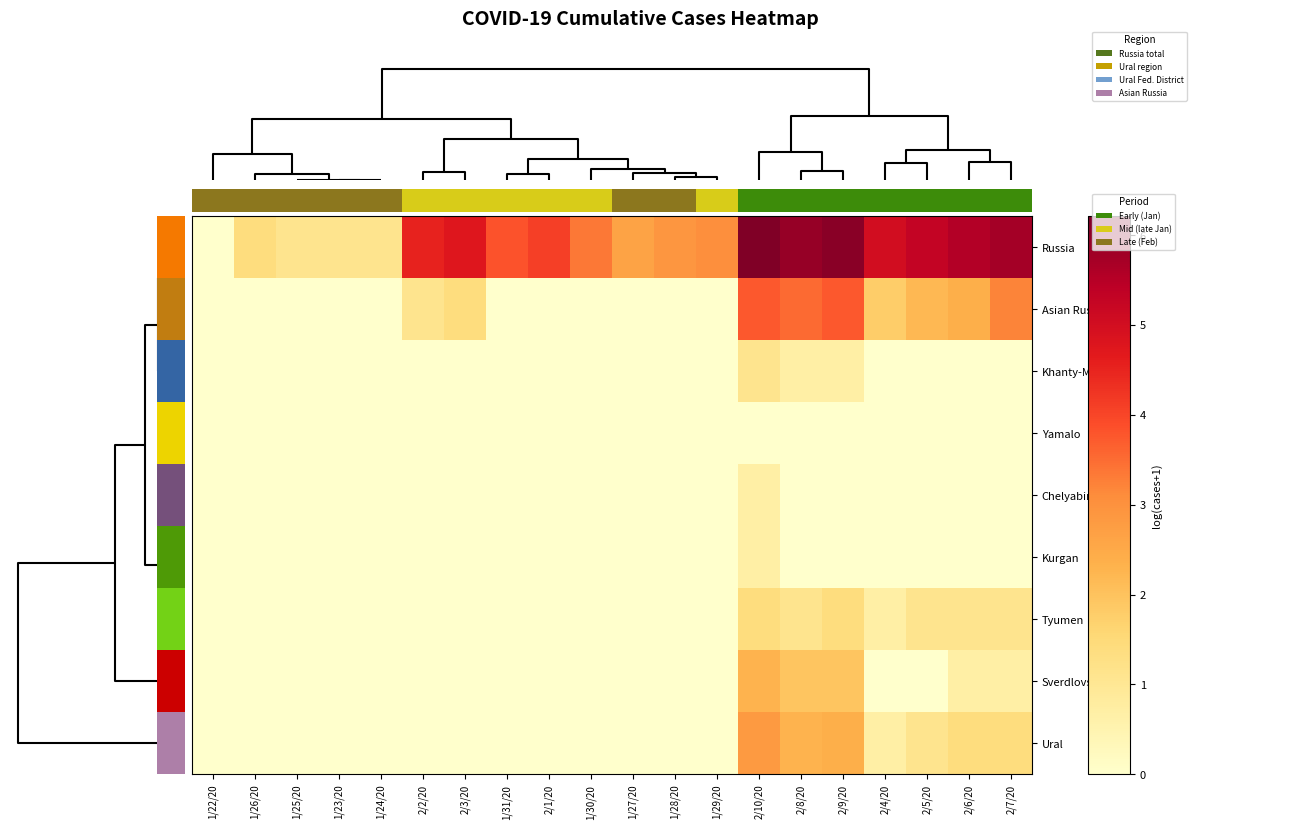

Reading left to right, what are all the values shown in this chart?

Russia: 1/22/20=0.0	1/26/20=1.4	1/25/20=1.1	1/23/20=1.1	1/24/20=1.1	2/2/20=4.5	2/3/20=4.7	1/31/20=3.8	2/1/20=4.1	1/30/20=3.4	1/27/20=2.6	1/28/20=2.9	1/29/20=3.0	2/10/20=6.2	2/8/20=5.9	2/9/20=6.1	2/4/20=5.0	2/5/20=5.3	2/6/20=5.5	2/7/20=5.7
Asian Russia: 1/22/20=0.0	1/26/20=0.0	1/25/20=0.0	1/23/20=0.0	1/24/20=0.0	2/2/20=1.1	2/3/20=1.4	1/31/20=0.0	2/1/20=0.0	1/30/20=0.0	1/27/20=0.0	1/28/20=0.0	1/29/20=0.0	2/10/20=3.7	2/8/20=3.5	2/9/20=3.7	2/4/20=1.8	2/5/20=2.2	2/6/20=2.4	2/7/20=3.2
Khanty-Mansi: 1/22/20=0.0	1/26/20=0.0	1/25/20=0.0	1/23/20=0.0	1/24/20=0.0	2/2/20=0.0	2/3/20=0.0	1/31/20=0.0	2/1/20=0.0	1/30/20=0.0	1/27/20=0.0	1/28/20=0.0	1/29/20=0.0	2/10/20=1.1	2/8/20=0.7	2/9/20=0.7	2/4/20=0.0	2/5/20=0.0	2/6/20=0.0	2/7/20=0.0
Yamalo: 1/22/20=0.0	1/26/20=0.0	1/25/20=0.0	1/23/20=0.0	1/24/20=0.0	2/2/20=0.0	2/3/20=0.0	1/31/20=0.0	2/1/20=0.0	1/30/20=0.0	1/27/20=0.0	1/28/20=0.0	1/29/20=0.0	2/10/20=0.0	2/8/20=0.0	2/9/20=0.0	2/4/20=0.0	2/5/20=0.0	2/6/20=0.0	2/7/20=0.0
Chelyabinsk: 1/22/20=0.0	1/26/20=0.0	1/25/20=0.0	1/23/20=0.0	1/24/20=0.0	2/2/20=0.0	2/3/20=0.0	1/31/20=0.0	2/1/20=0.0	1/30/20=0.0	1/27/20=0.0	1/28/20=0.0	1/29/20=0.0	2/10/20=0.7	2/8/20=0.0	2/9/20=0.0	2/4/20=0.0	2/5/20=0.0	2/6/20=0.0	2/7/20=0.0
Kurgan: 1/22/20=0.0	1/26/20=0.0	1/25/20=0.0	1/23/20=0.0	1/24/20=0.0	2/2/20=0.0	2/3/20=0.0	1/31/20=0.0	2/1/20=0.0	1/30/20=0.0	1/27/20=0.0	1/28/20=0.0	1/29/20=0.0	2/10/20=0.7	2/8/20=0.0	2/9/20=0.0	2/4/20=0.0	2/5/20=0.0	2/6/20=0.0	2/7/20=0.0
Tyumen: 1/22/20=0.0	1/26/20=0.0	1/25/20=0.0	1/23/20=0.0	1/24/20=0.0	2/2/20=0.0	2/3/20=0.0	1/31/20=0.0	2/1/20=0.0	1/30/20=0.0	1/27/20=0.0	1/28/20=0.0	1/29/20=0.0	2/10/20=1.4	2/8/20=1.1	2/9/20=1.4	2/4/20=0.7	2/5/20=1.1	2/6/20=1.1	2/7/20=1.1
Sverdlovsk: 1/22/20=0.0	1/26/20=0.0	1/25/20=0.0	1/23/20=0.0	1/24/20=0.0	2/2/20=0.0	2/3/20=0.0	1/31/20=0.0	2/1/20=0.0	1/30/20=0.0	1/27/20=0.0	1/28/20=0.0	1/29/20=0.0	2/10/20=2.3	2/8/20=1.9	2/9/20=1.9	2/4/20=0.0	2/5/20=0.0	2/6/20=0.7	2/7/20=0.7
Ural: 1/22/20=0.0	1/26/20=0.0	1/25/20=0.0	1/23/20=0.0	1/24/20=0.0	2/2/20=0.0	2/3/20=0.0	1/31/20=0.0	2/1/20=0.0	1/30/20=0.0	1/27/20=0.0	1/28/20=0.0	1/29/20=0.0	2/10/20=2.8	2/8/20=2.3	2/9/20=2.4	2/4/20=0.7	2/5/20=1.1	2/6/20=1.4	2/7/20=1.4